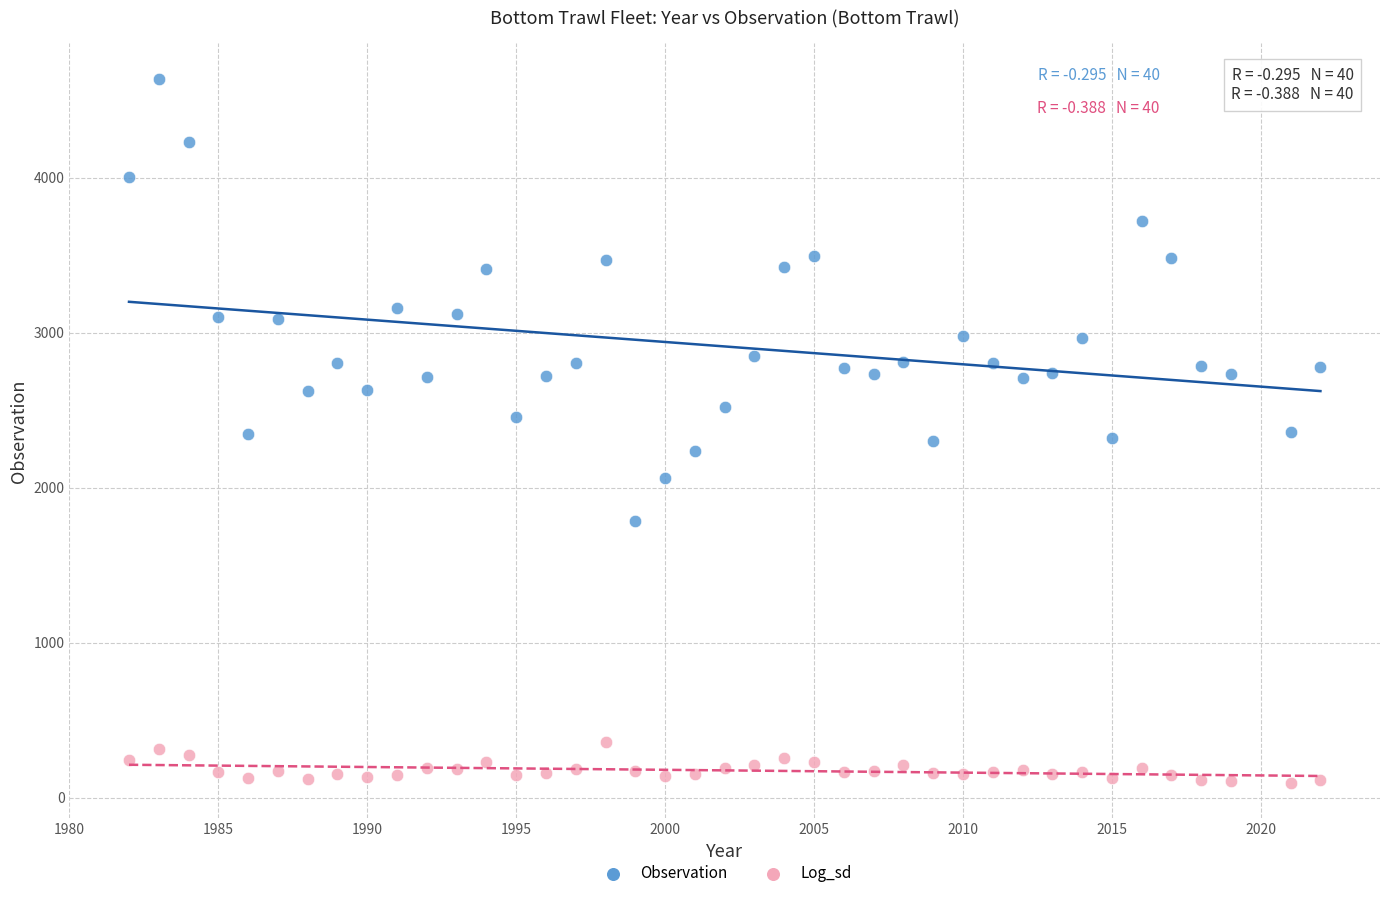

Which series reaches the minimum Y coordinate?

Log_sd